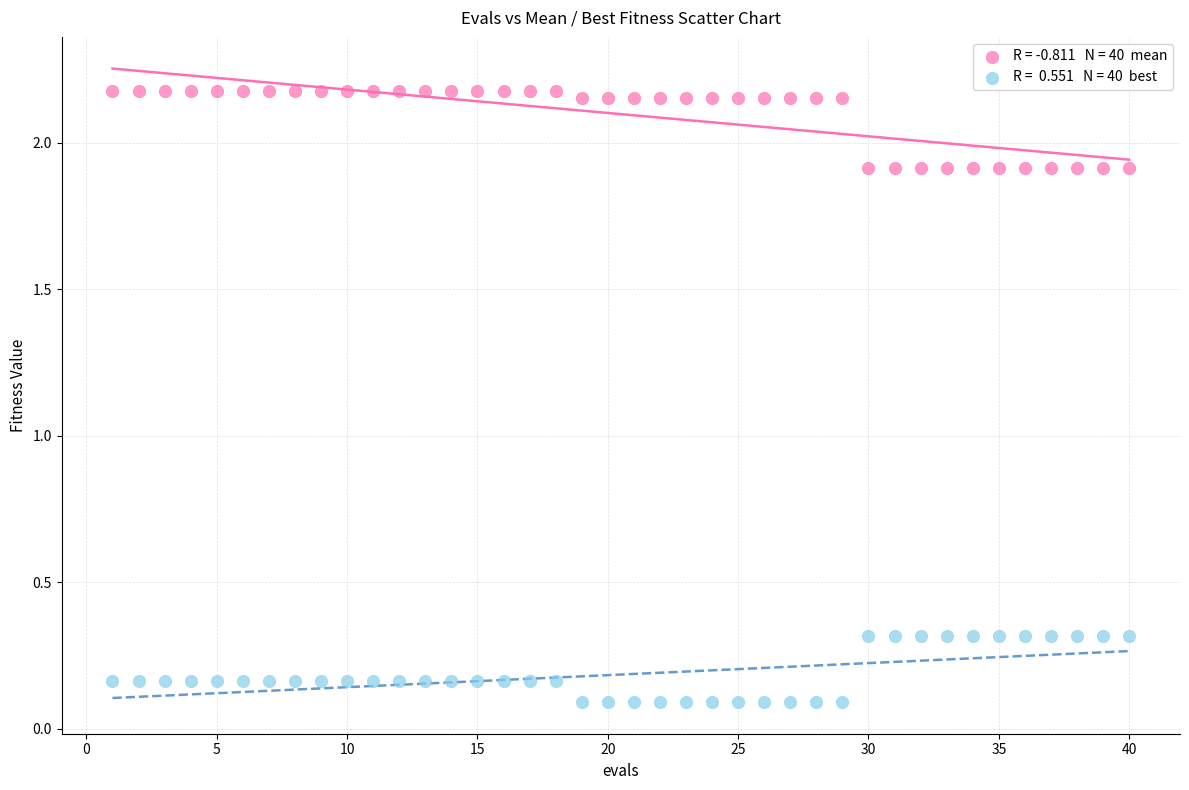

Across all data points, what is the range of X values (max minus min)?

39.0